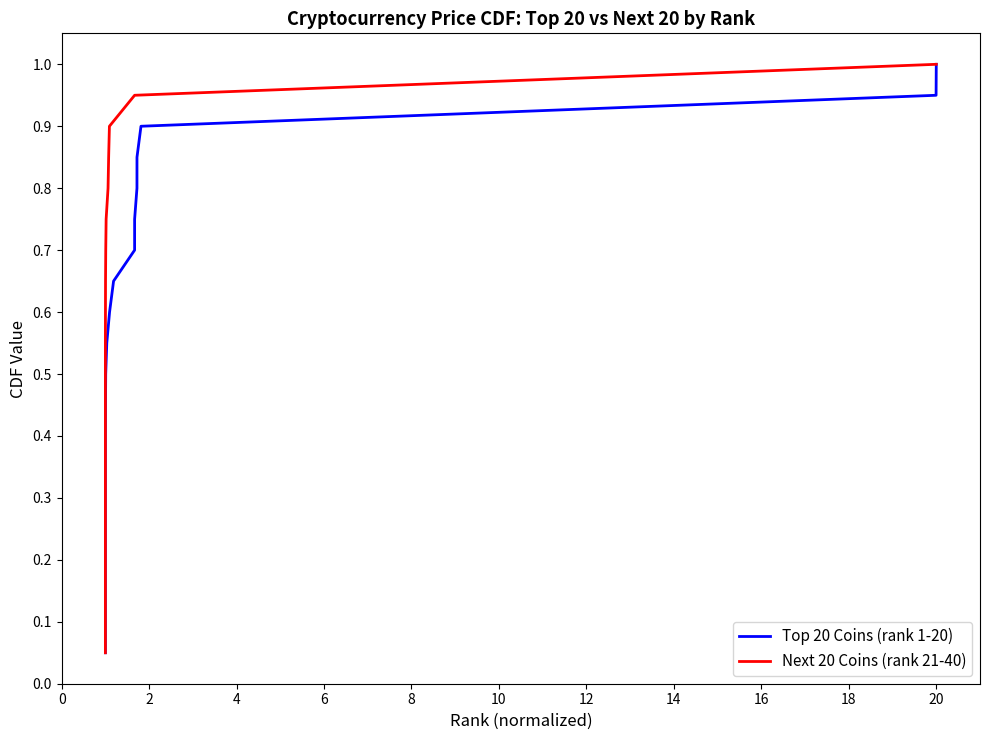

Rank the series by their maximum value, from lowest to highest.

Top 20 Coins (rank 1-20), Next 20 Coins (rank 21-40)